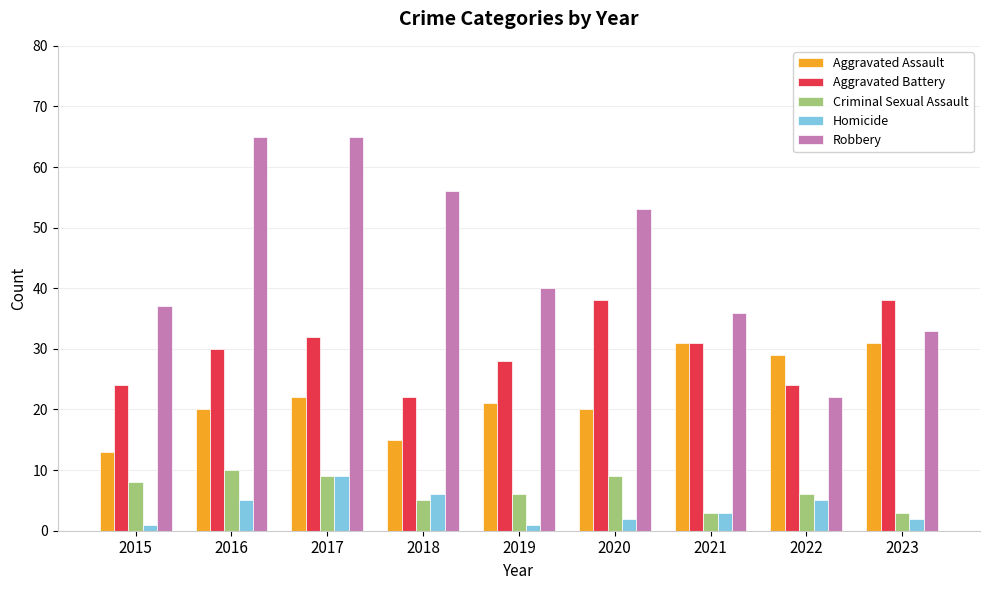

What is the minimum value shown in the chart?

1